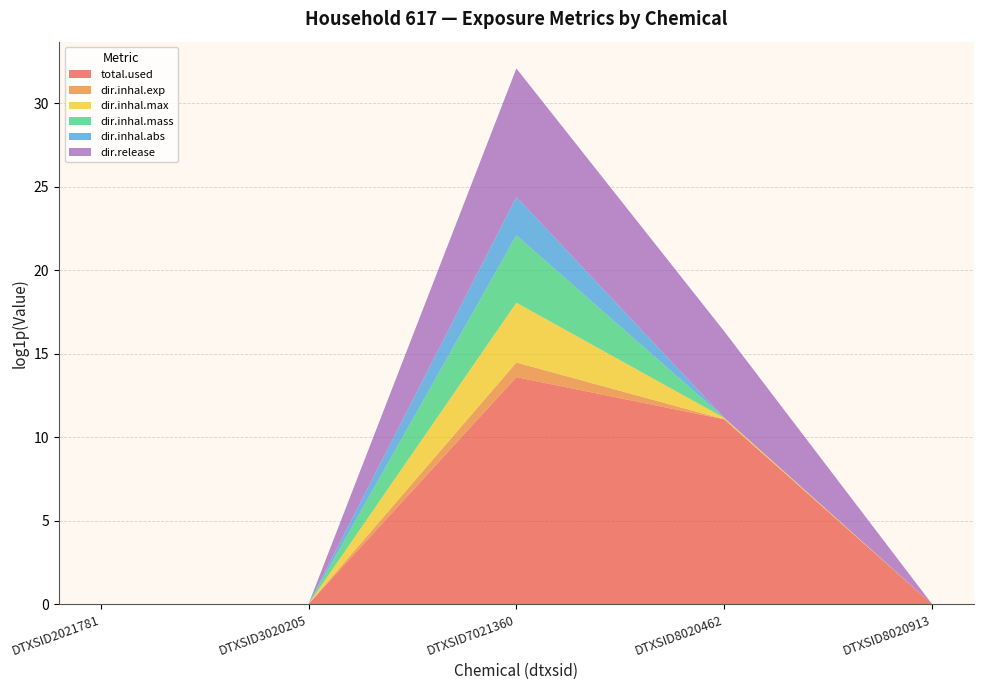

Reading left to right, what are all the values shown in this chart?

total.used: 0.0	0.0	806195.7	64498.4	0.0
dir.inhal.exp: 0.0	0.0	1.4	0.0	0.0
dir.inhal.max: 0.0	0.0	35.0	0.1	0.0
dir.inhal.mass: 0.0	0.0	56.0	0.0	0.0
dir.inhal.abs: 0.0	0.0	9.0	0.0	0.0
dir.release: 0.0	0.0	2206.6	177.2	0.0